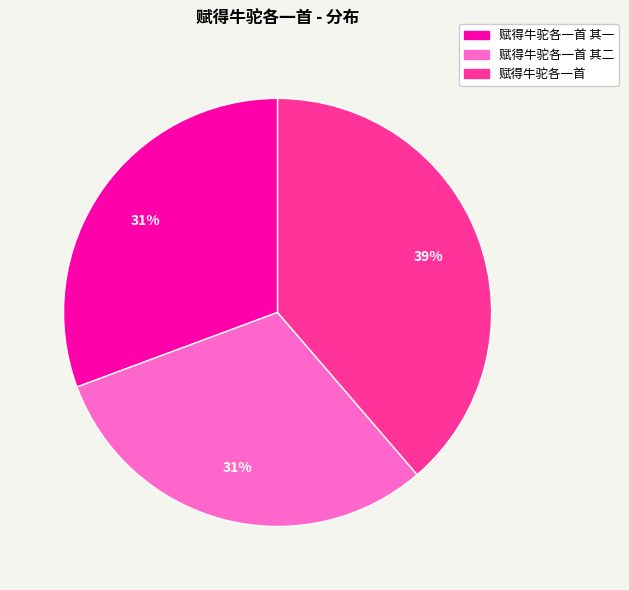

Is there any slice that represents more than half of the pie?

No